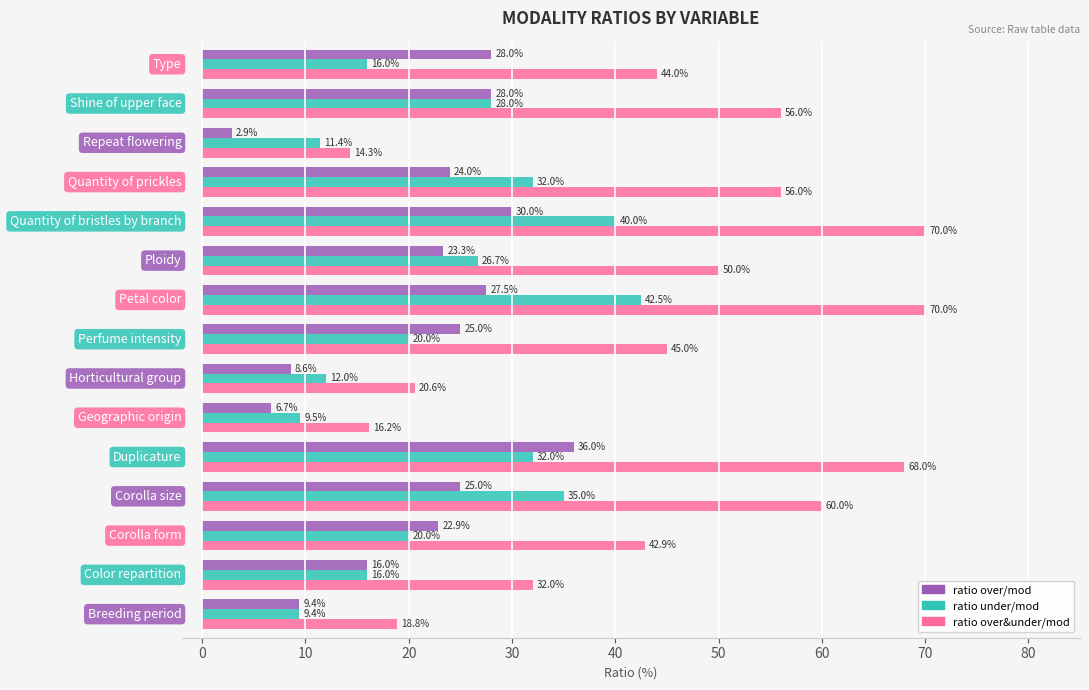

What is the minimum value for ratio under/mod?

9.4